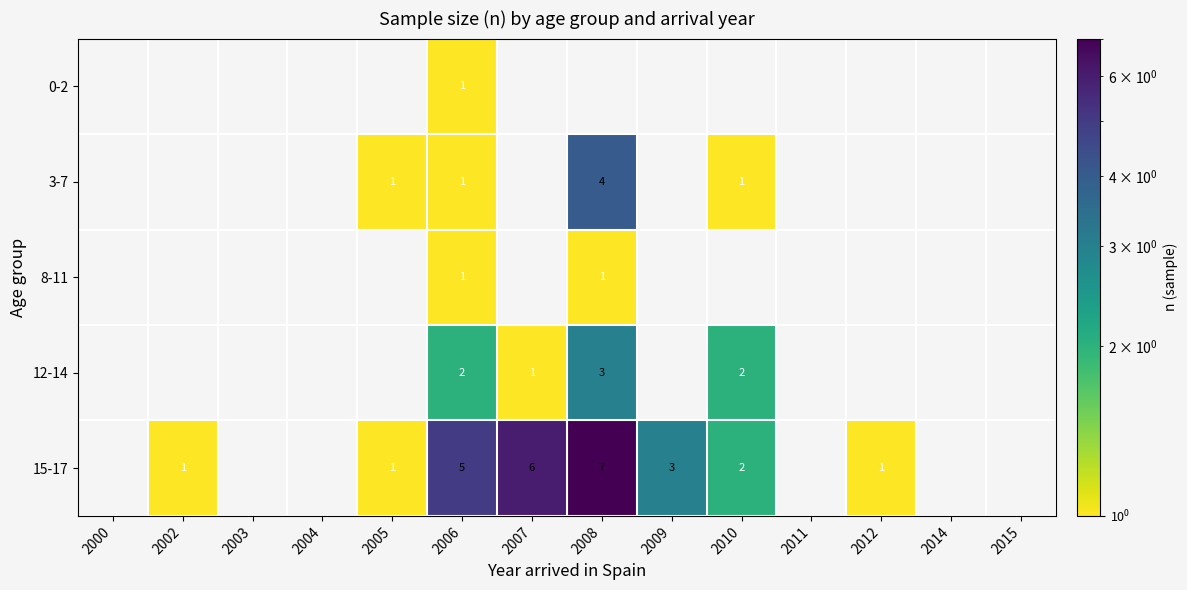

True or false: 15-17 has a value of 1 at 2010.

False